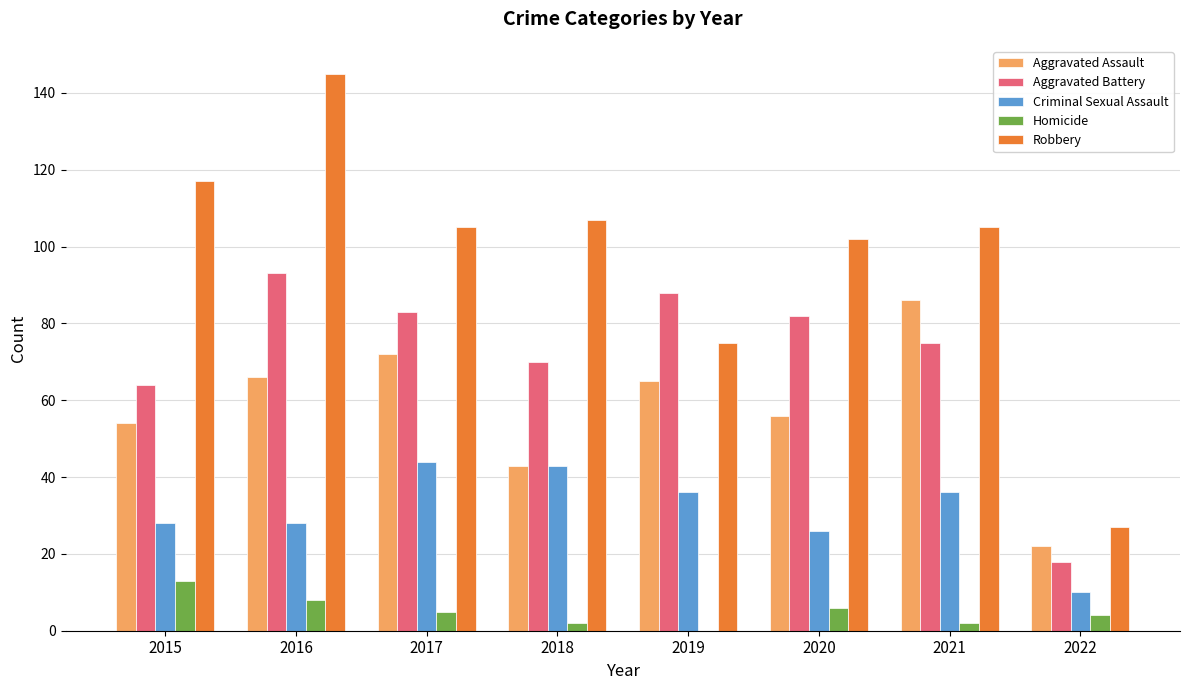

What is the sum of all Aggravated Assault values?

464